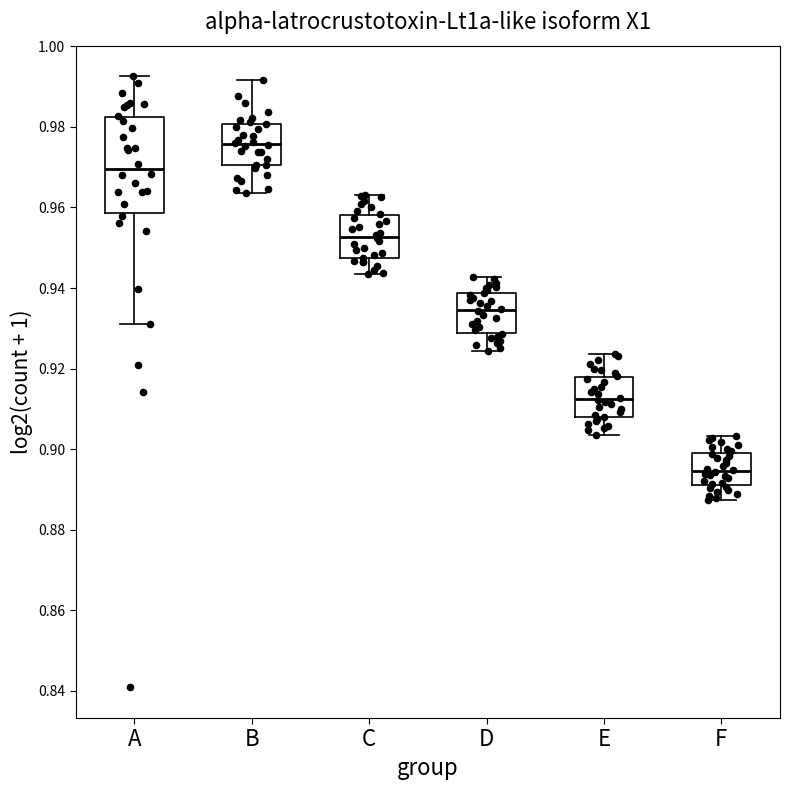

Reading left to right, read every box against the y-axis: the position of its median line, the range the box covers, and the ends of its whiskers. The values are not printed on the chart, so give them approximately, as read against the axis.

A: median 0.970, box 0.958 to 0.982, whiskers 0.932 to 0.992
B: median 0.976, box 0.970 to 0.980, whiskers 0.964 to 0.992
C: median 0.952, box 0.948 to 0.958, whiskers 0.944 to 0.964
D: median 0.934, box 0.928 to 0.938, whiskers 0.924 to 0.942
E: median 0.912, box 0.908 to 0.918, whiskers 0.904 to 0.924
F: median 0.894, box 0.892 to 0.900, whiskers 0.888 to 0.904